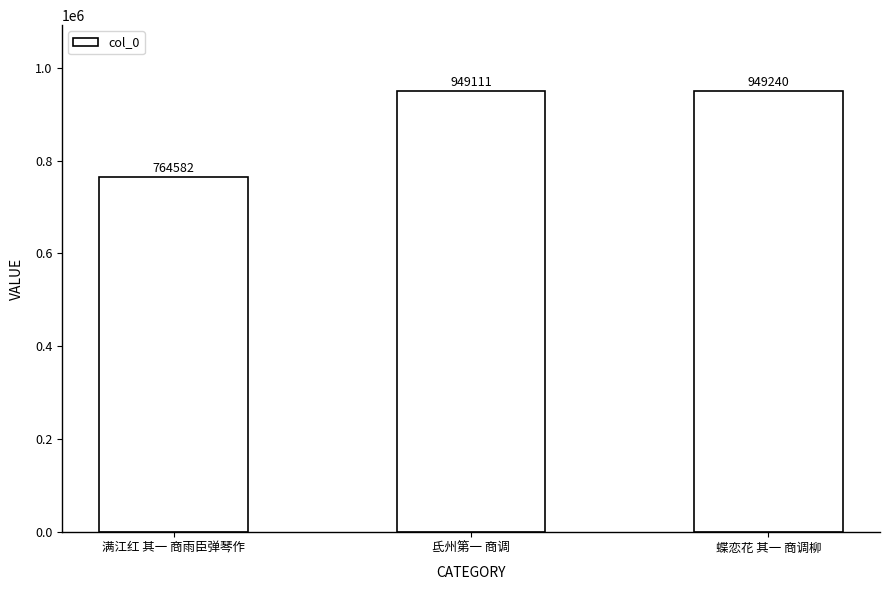

Are the bars horizontal?

No